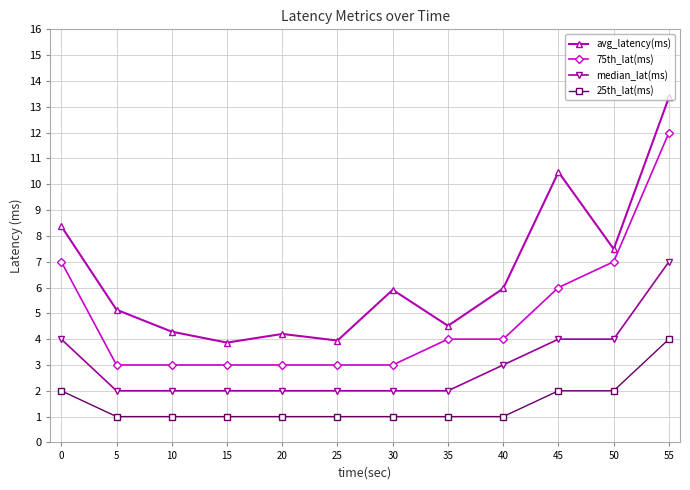

At 25, list the series in order from smallest to largest.

25th_lat(ms), median_lat(ms), 75th_lat(ms), avg_latency(ms)